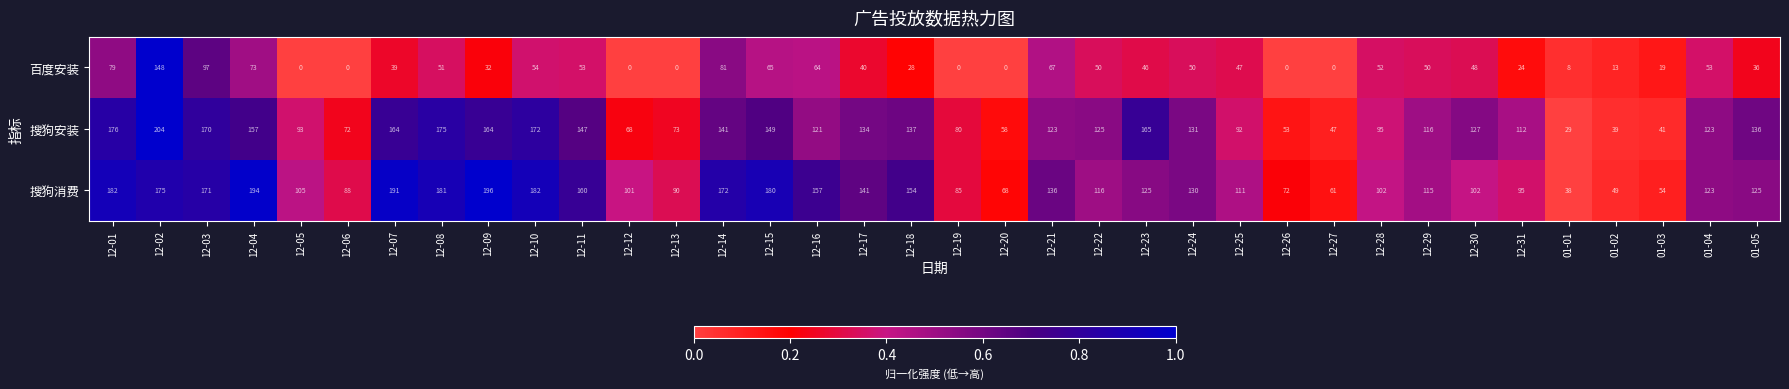

What is the difference between the 搜狗消费 values at 12-20 and 12-23?

57